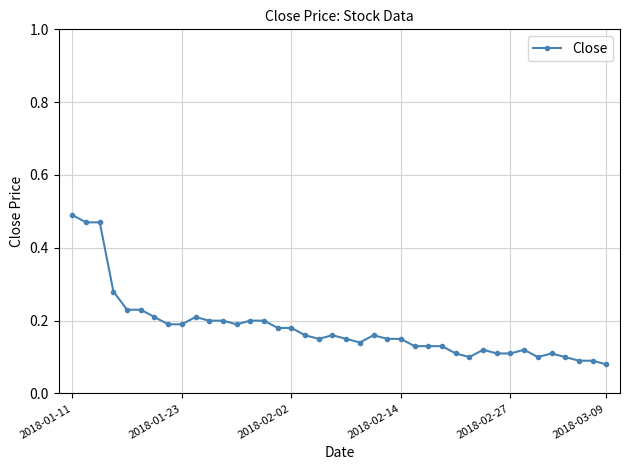

Count the number of data series in this chart.

1